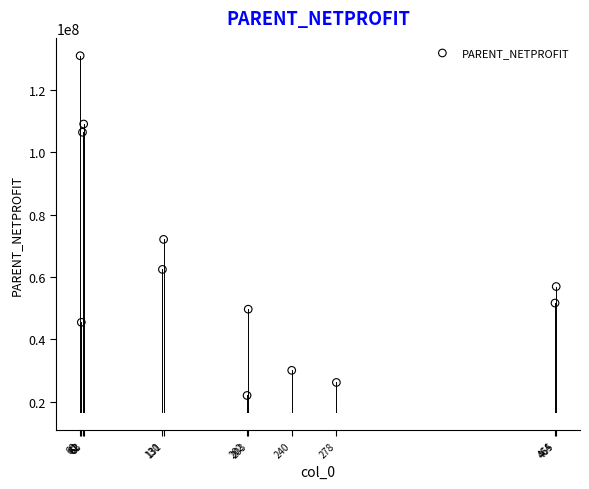

What is the range of X values (max minus min)?

405.0